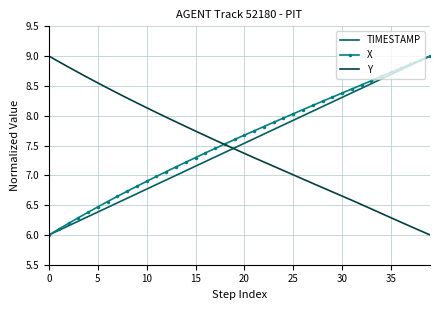

What is the maximum value for TIMESTAMP?

9.0